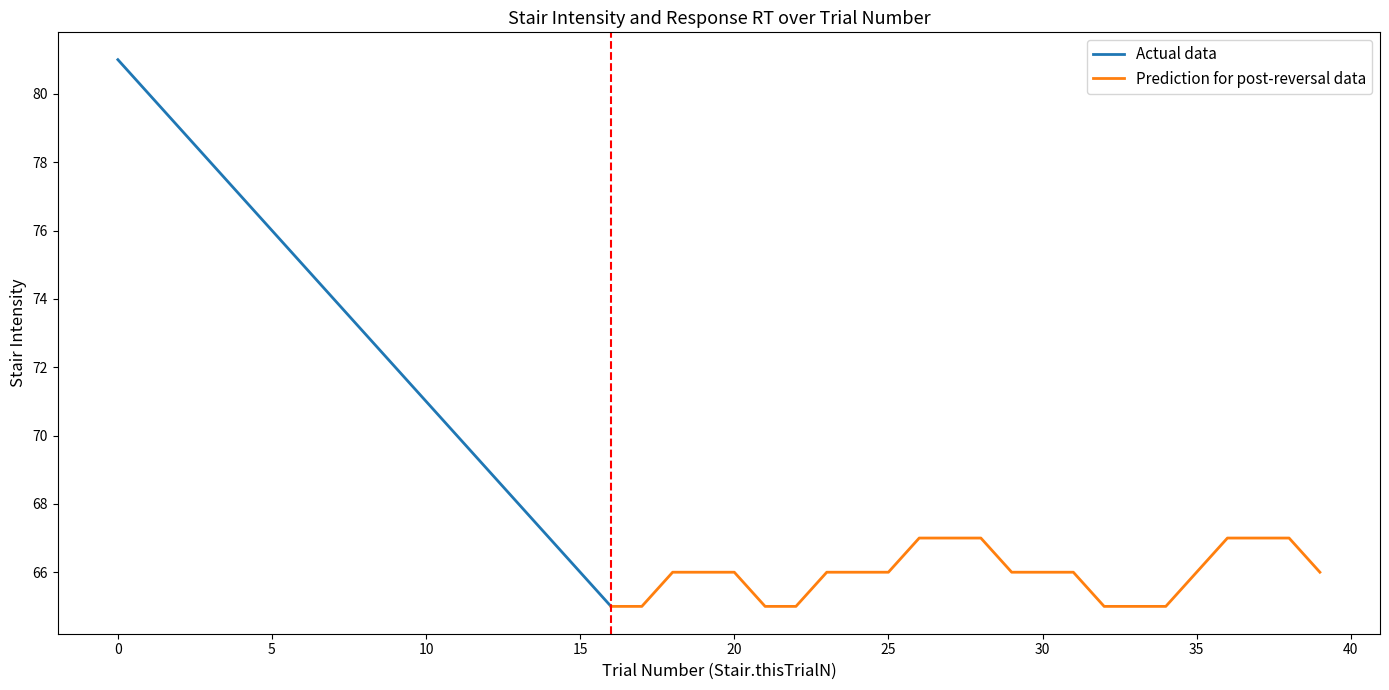

What is the lowest value of the Actual data series?

65